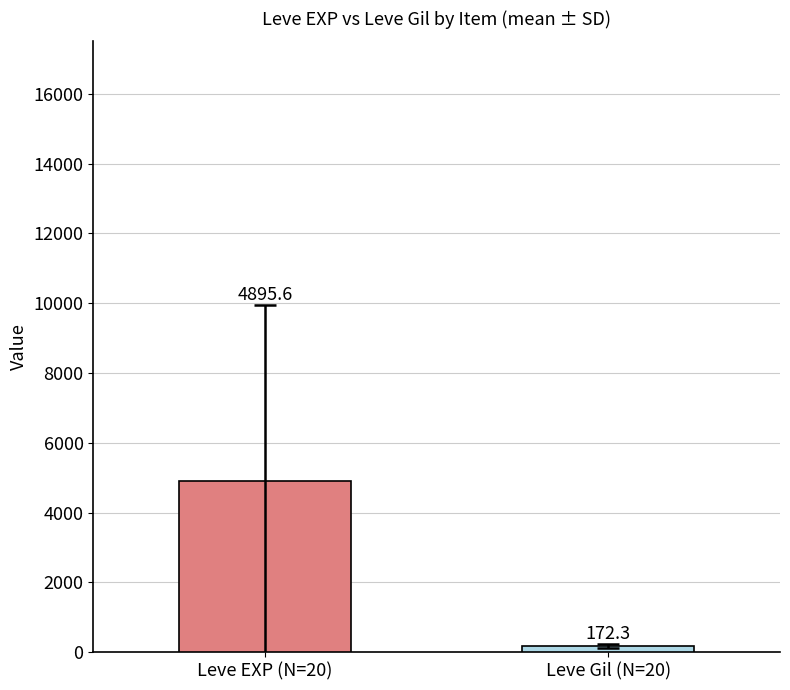

What is the maximum value shown in the chart?

4895.6